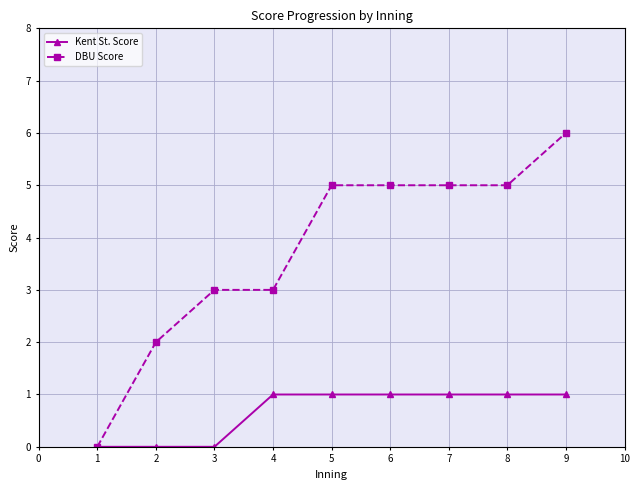

At 3, list the series in order from smallest to largest.

Kent St. Score, DBU Score